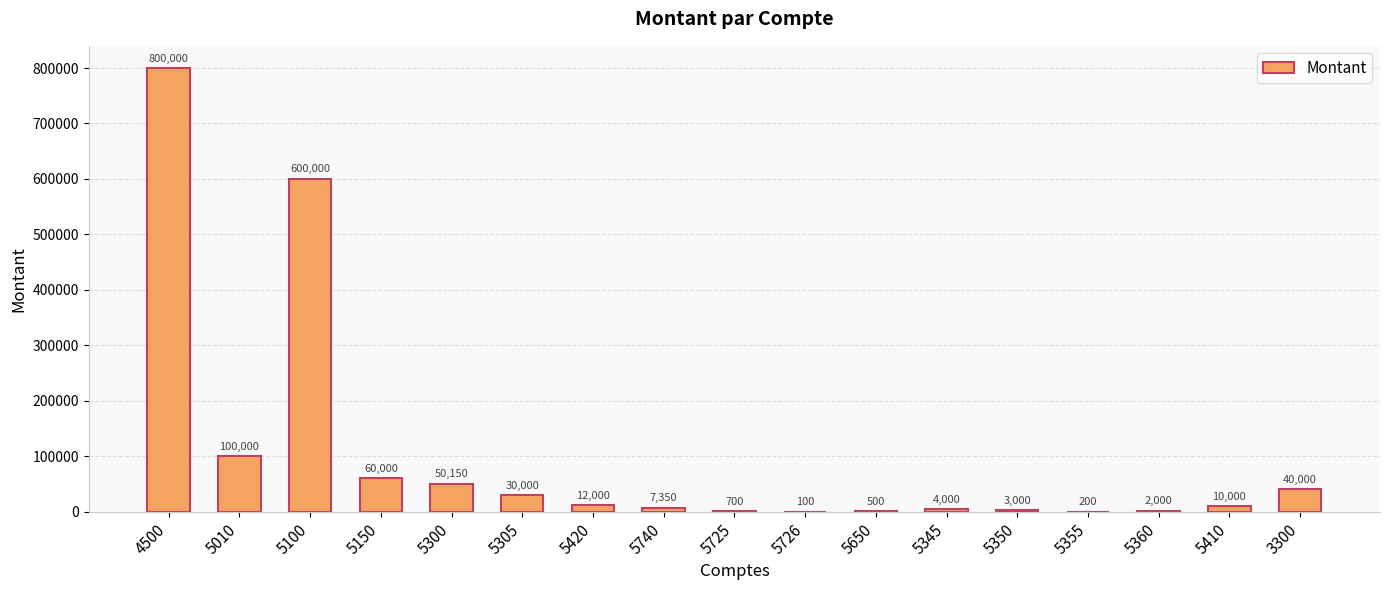

What is the sum of all values?

1720000